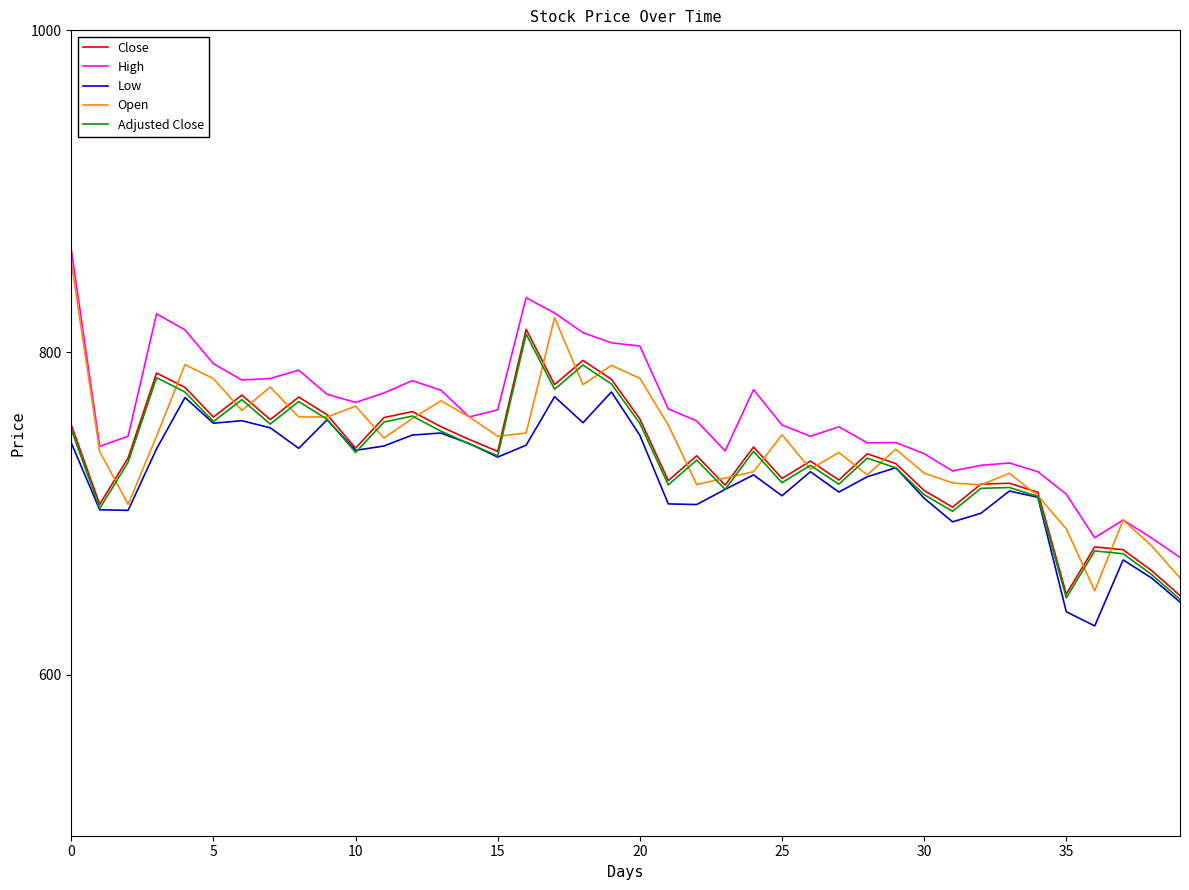

Which series has the largest total across all categories?

High